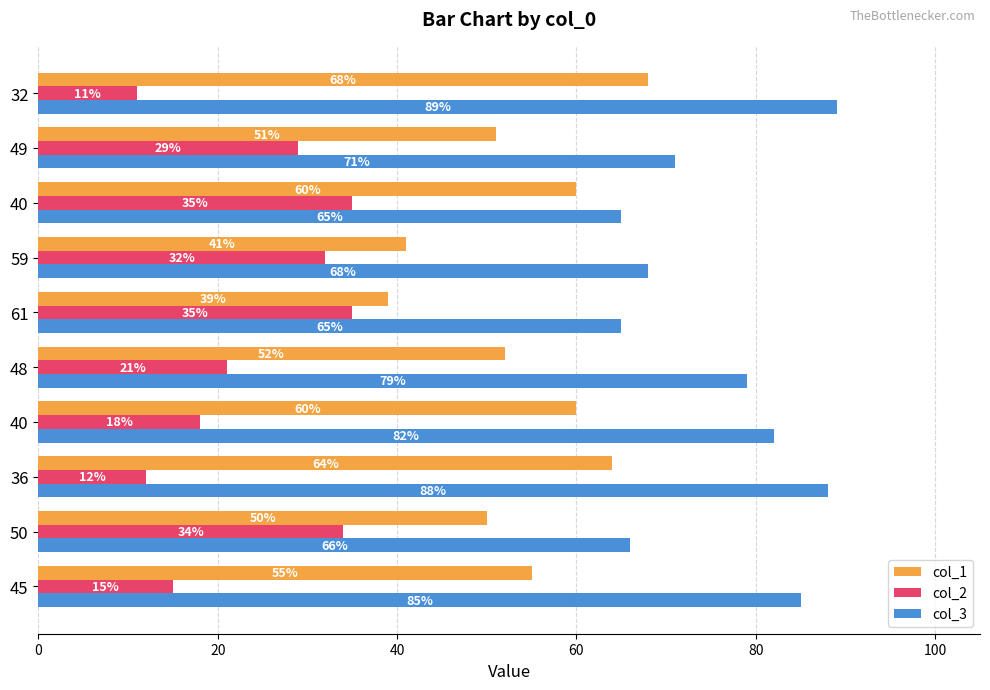

Reading left to right, extract all data points from this chart.

col_1: 55	50	64	60	52	39	41	60	51	68
col_2: 15	34	12	18	21	35	32	35	29	11
col_3: 85	66	88	82	79	65	68	65	71	89